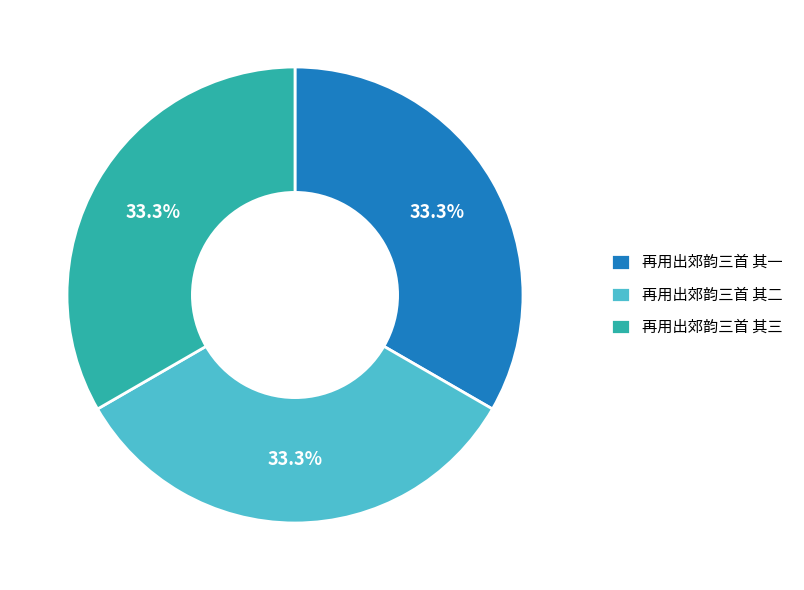

Does 再用出郊韵三首 其三 represent more than half of the total?

No